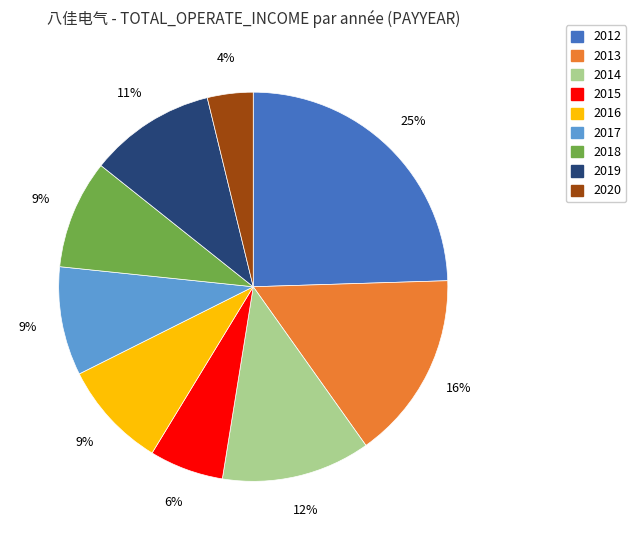

Which slice is the largest?

2012